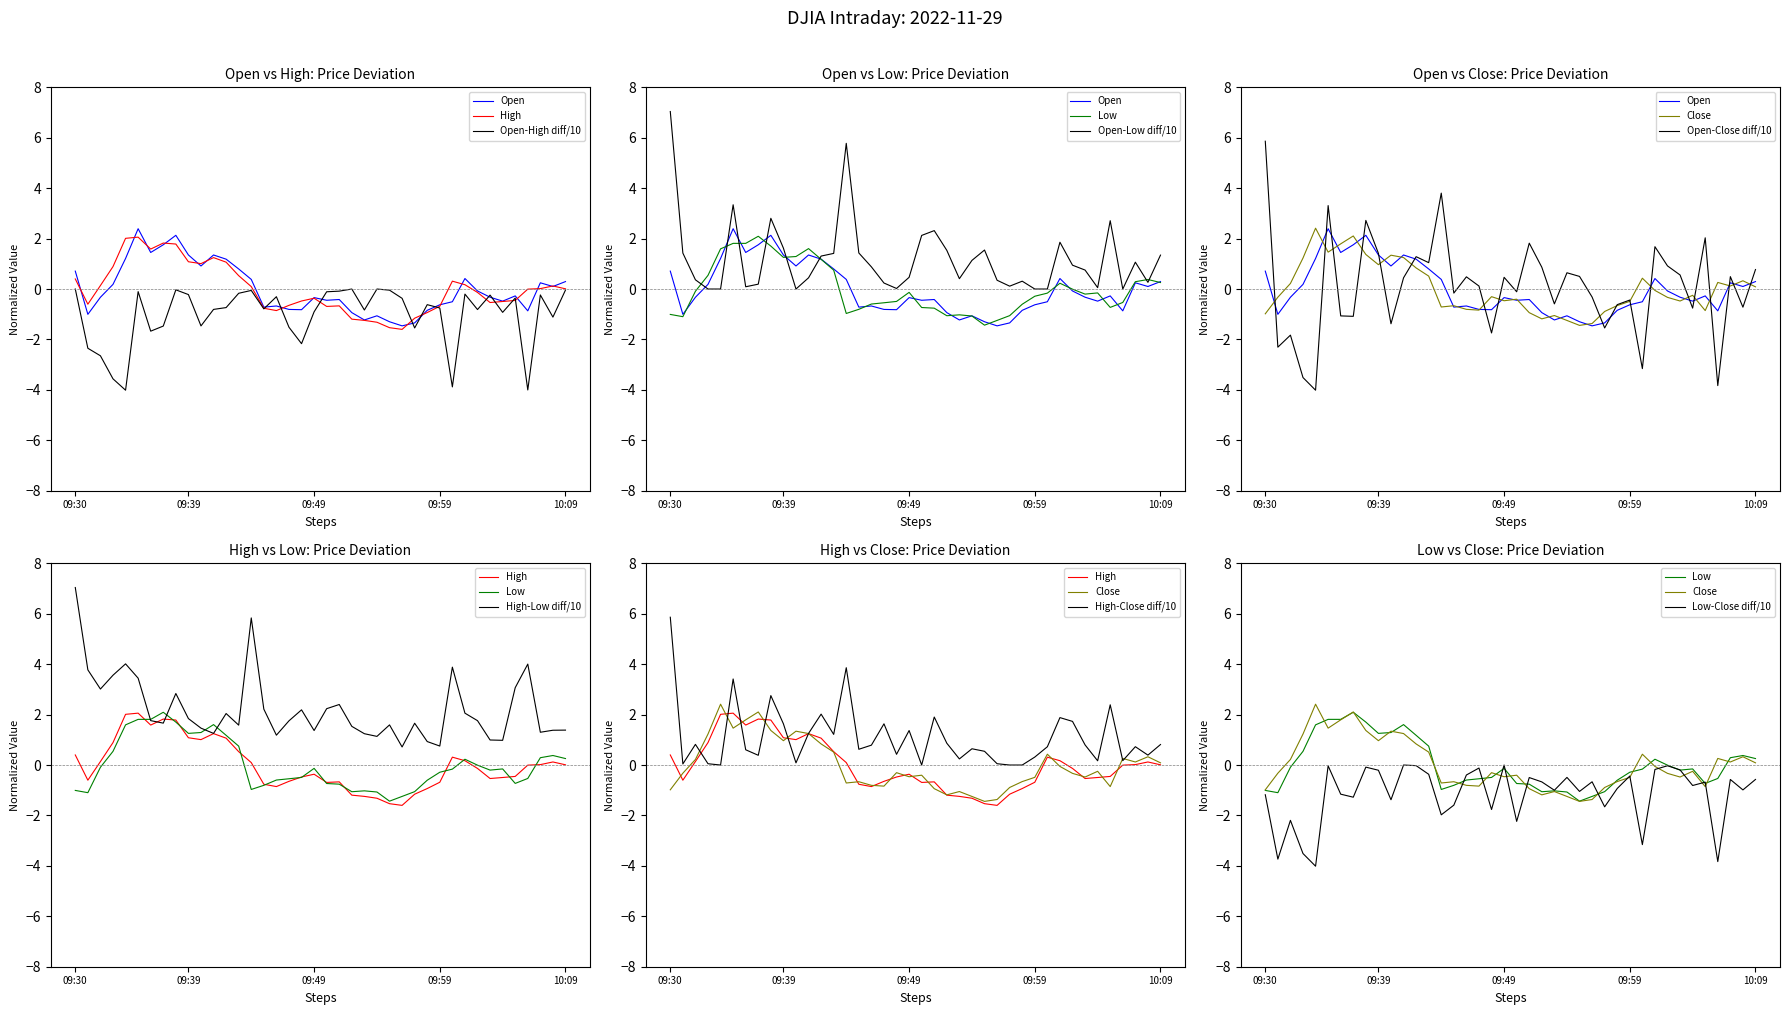

How many interior local valleys does the High series have?

7